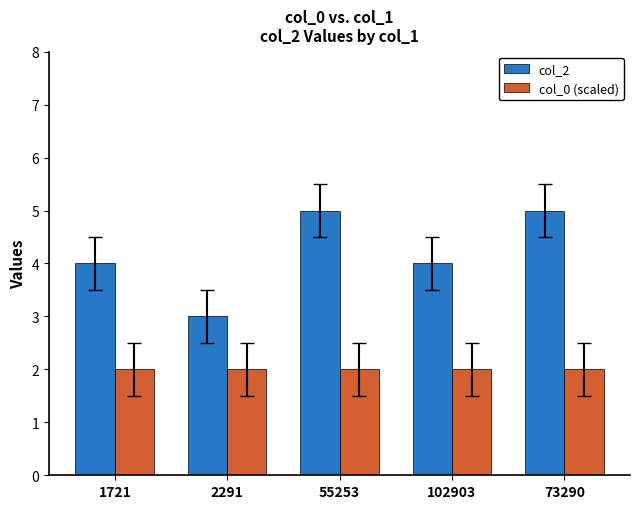

Reading left to right, extract all data points from this chart.

col_2: 1721=4.0	2291=3.0	55253=5.0	102903=4.0	73290=5.0
col_0 (scaled): 1721=2.0	2291=2.0	55253=2.0	102903=2.0	73290=2.0